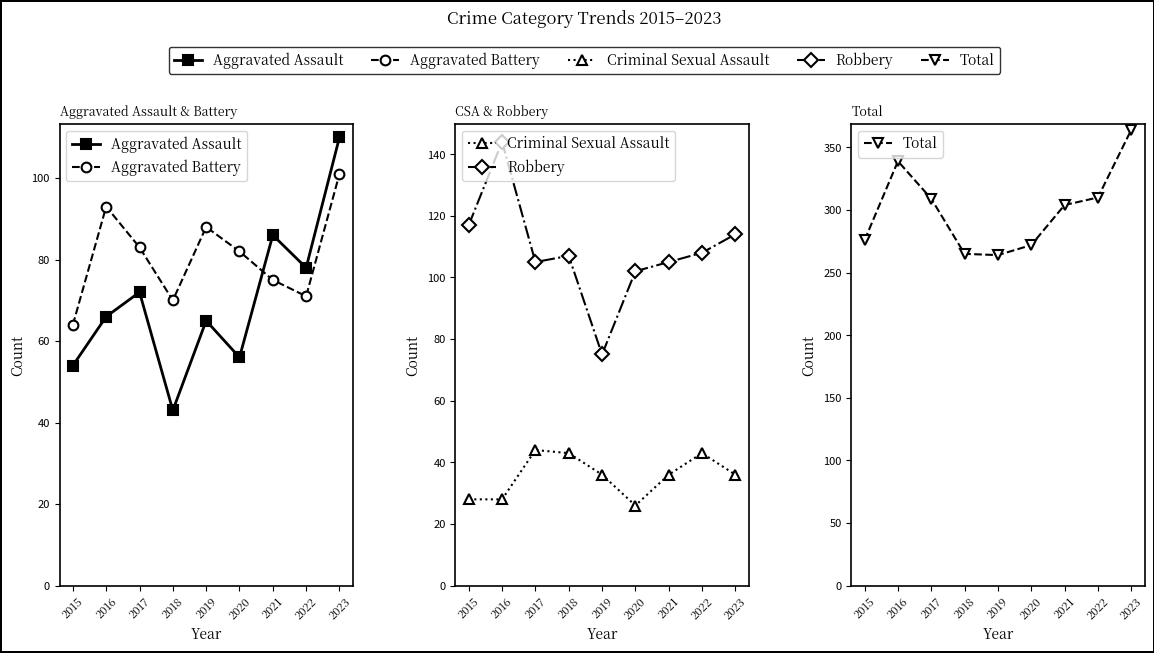

What is the highest value of the Criminal Sexual Assault series?

44